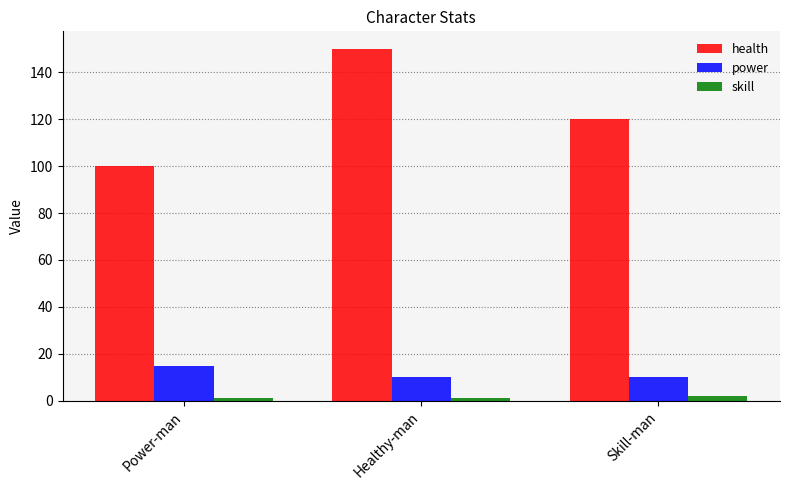

What is the highest value of the power series?

15